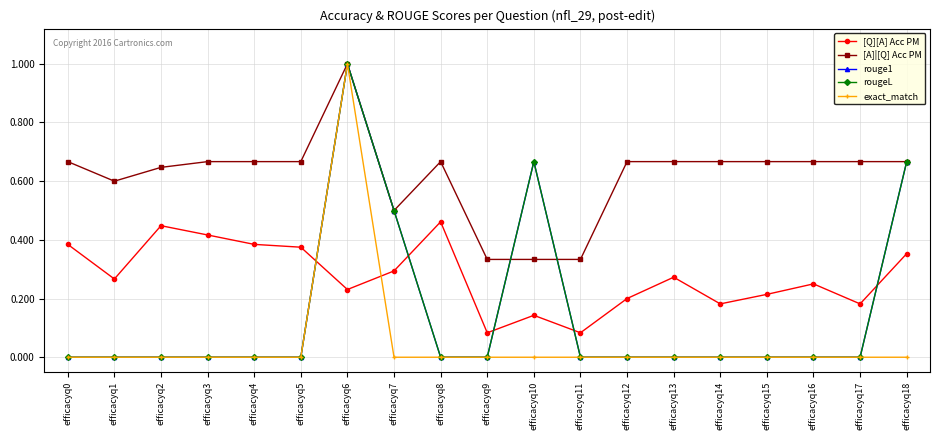

Is this an area chart (filled region under the line)?

No